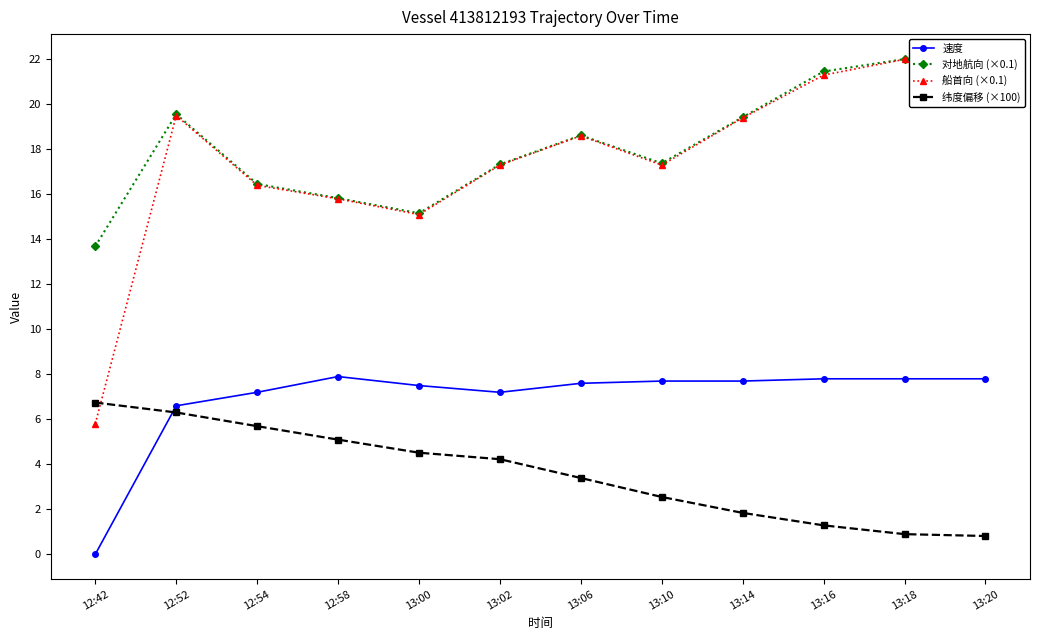

Does the chart have visible grid lines?

No